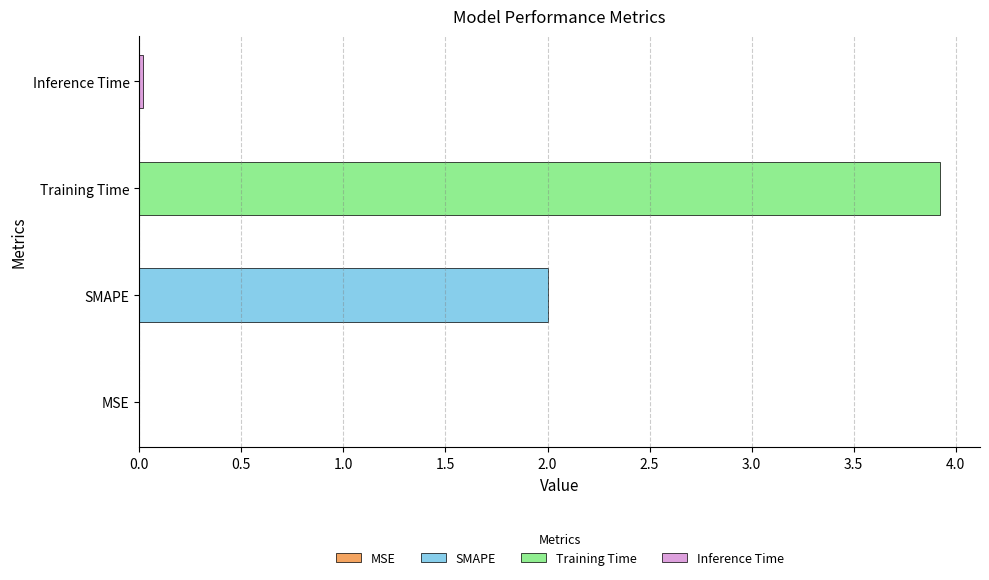

What is the sum of the values at MSE and SMAPE?

2.0